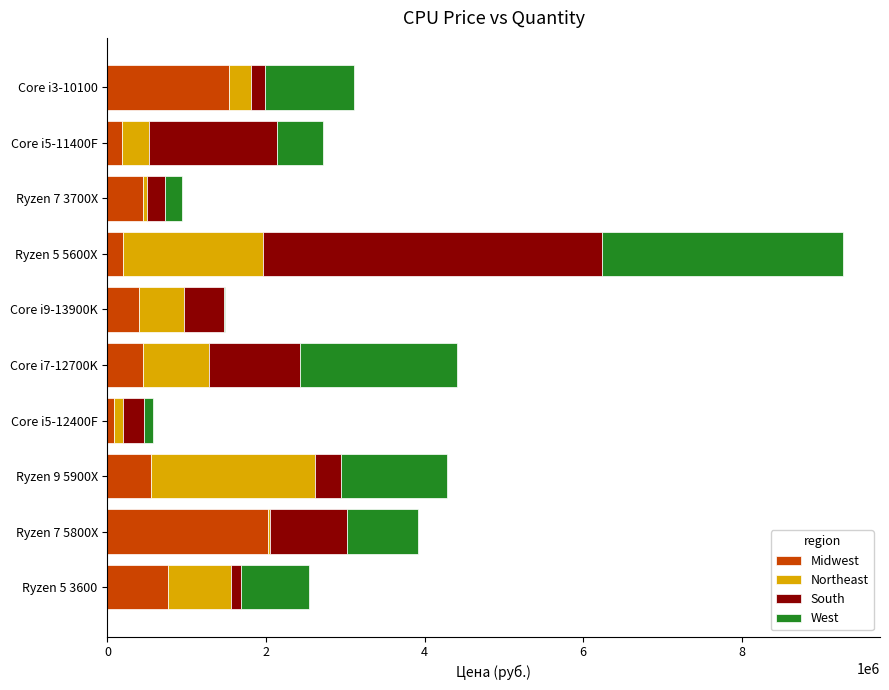

Which category has the highest value in the Midwest series?

Ryzen 7 5800X